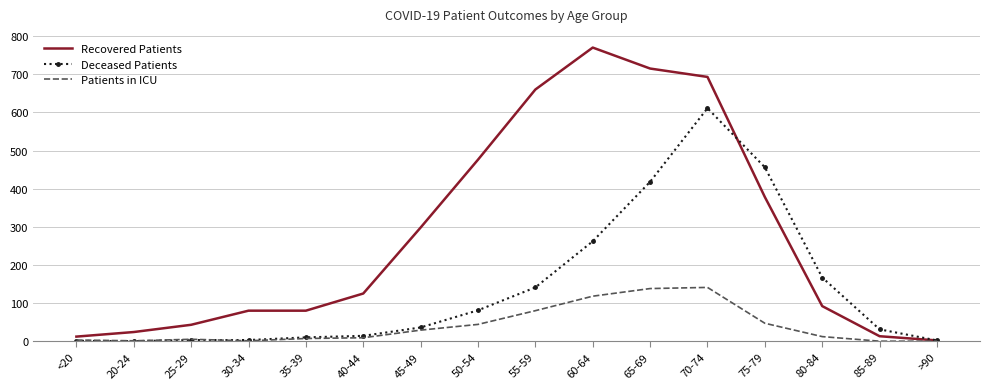

True or false: Recovered Patients has a value of 12 at <20.

True